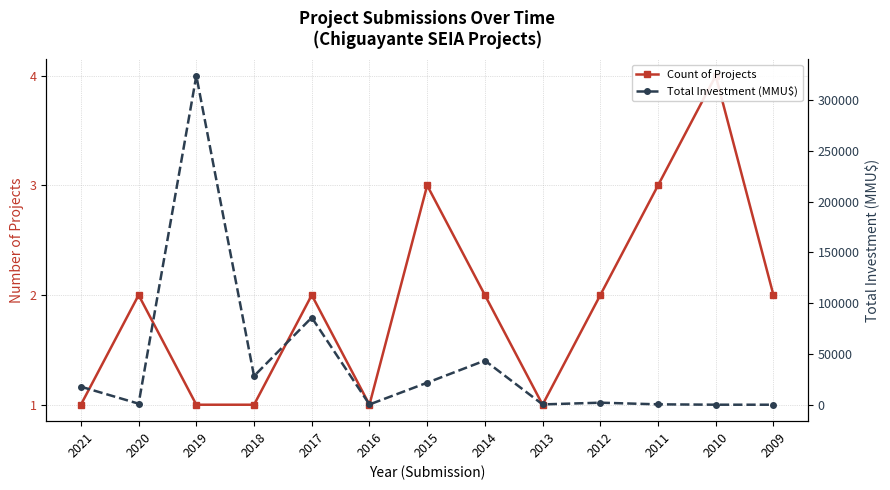

Between 2014 and 2013, which series saw the biggest shift?

Total Investment (MMU$)